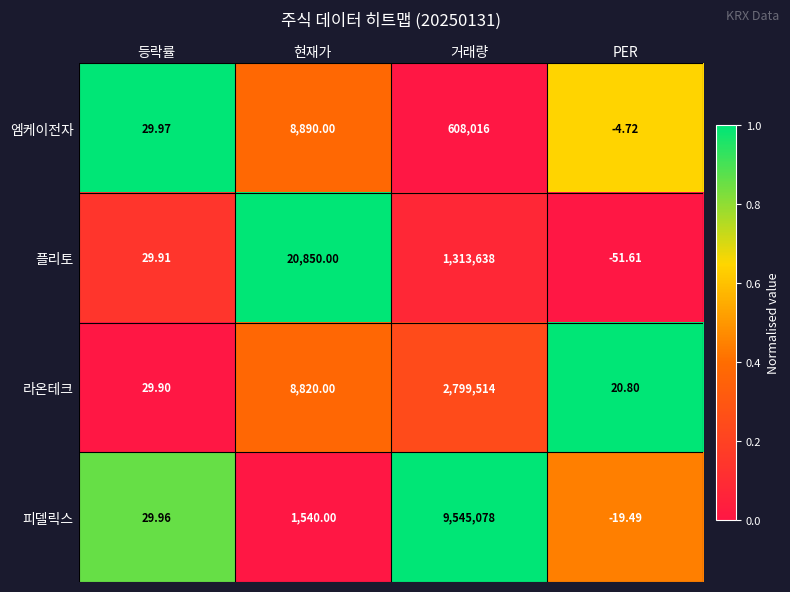

Which series has the largest total across all categories?

피델릭스